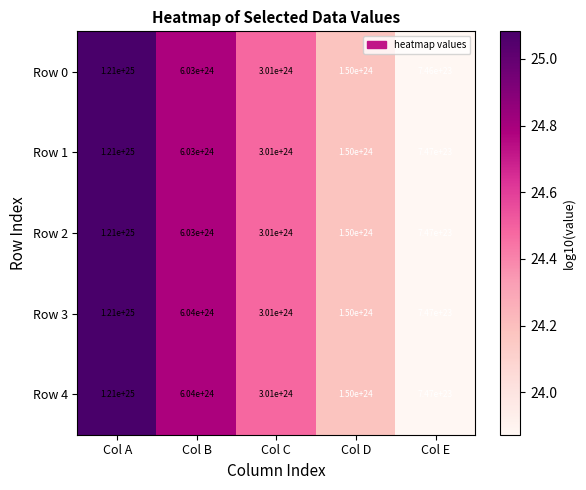

At which category does the chart reach its minimum across all series?

Col E